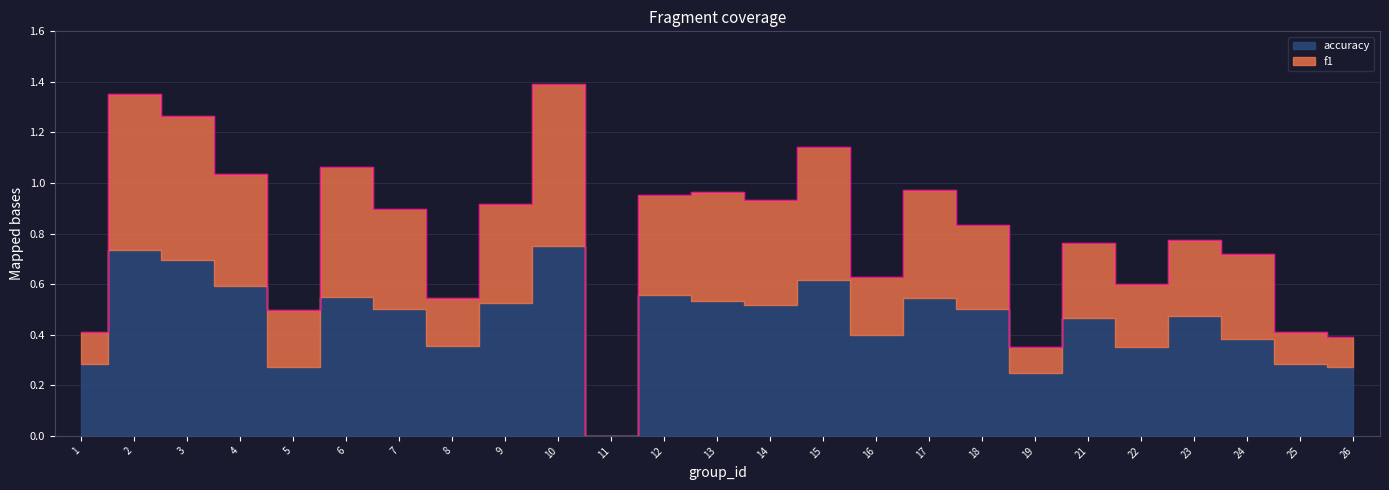

Reading left to right, list all the values displayed in this chart.

1=0.4	2=1.4	3=1.3	4=1.0	5=0.5	6=1.1	7=0.9	8=0.5	9=0.9	10=1.4	11=0.0	12=1.0	13=1.0	14=0.9	15=1.1	16=0.6	17=1.0	18=0.8	19=0.3	21=0.8	22=0.6	23=0.8	24=0.7	25=0.4	26=0.4